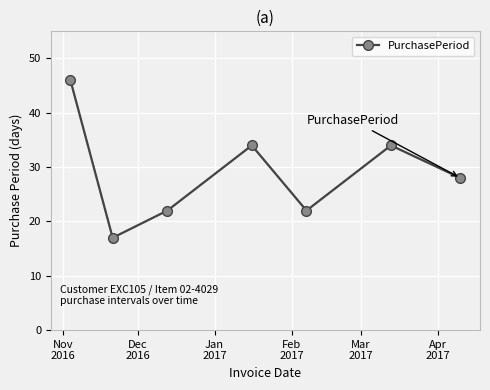

What is the value of the 6th point from the left?

34